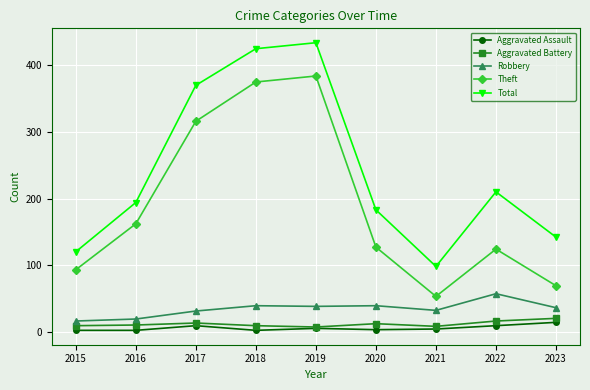

Is the value of Total at 2020 greater than the value of Aggravated Assault at 2016?

Yes